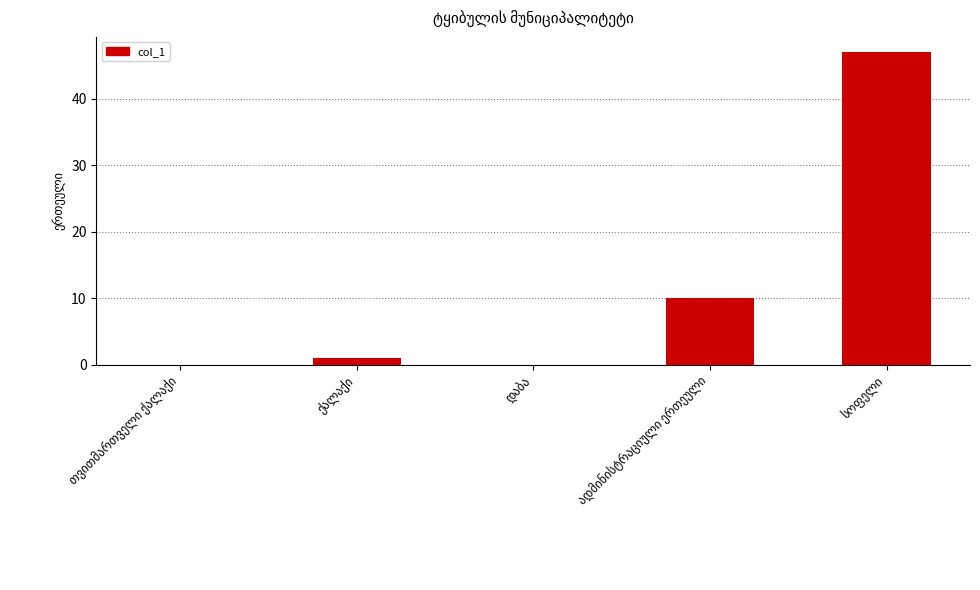

Reading left to right, transcribe all the data shown in this chart.

0	1	0	10	47